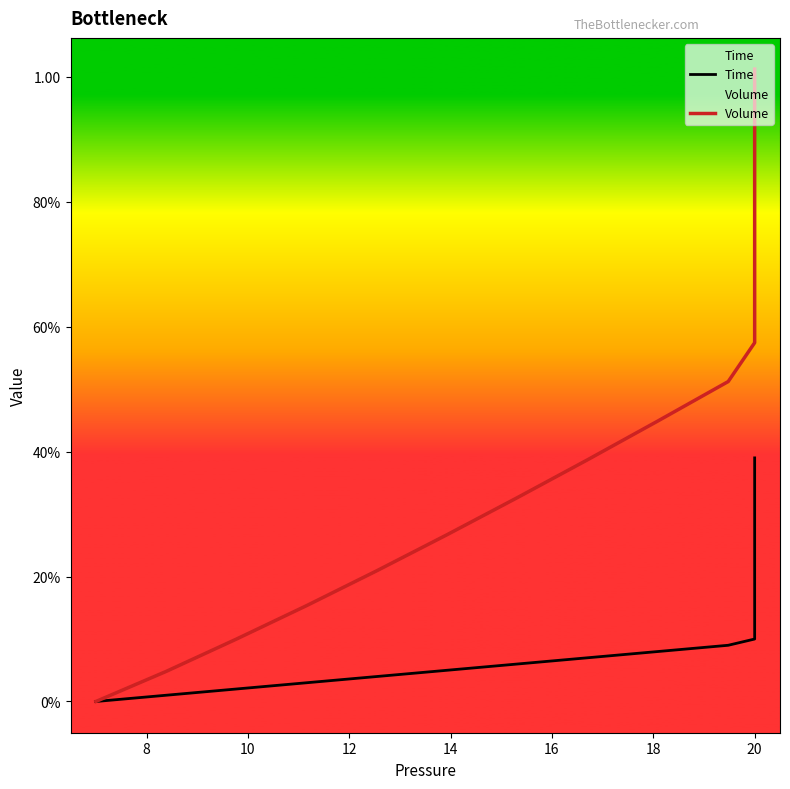

True or false: Volume and Time intersect in this chart.

False